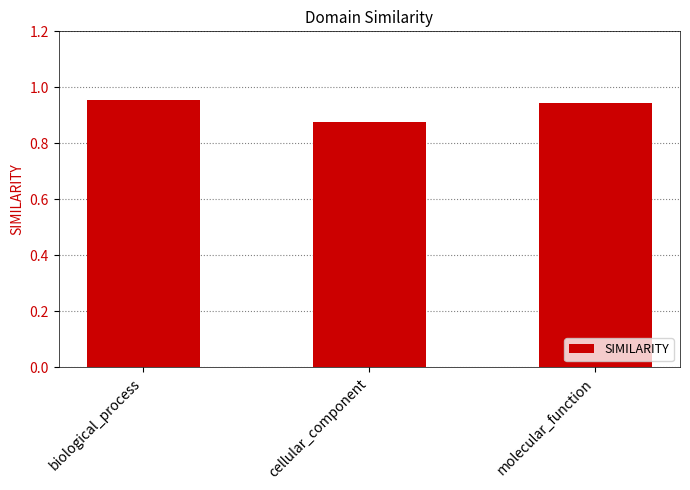

What is the sum of all values?

2.8